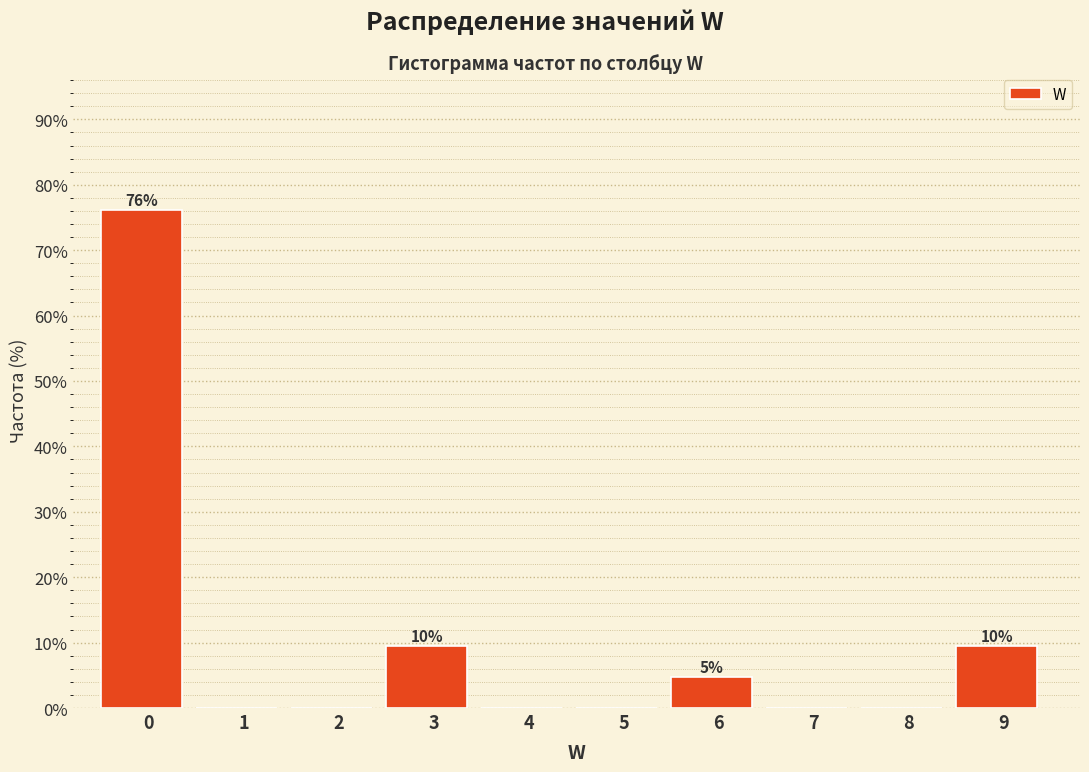

Reading left to right, extract all data points from this chart.

0=76.2	1=0.0	2=0.0	3=9.5	4=0.0	5=0.0	6=4.8	7=0.0	8=0.0	9=9.5